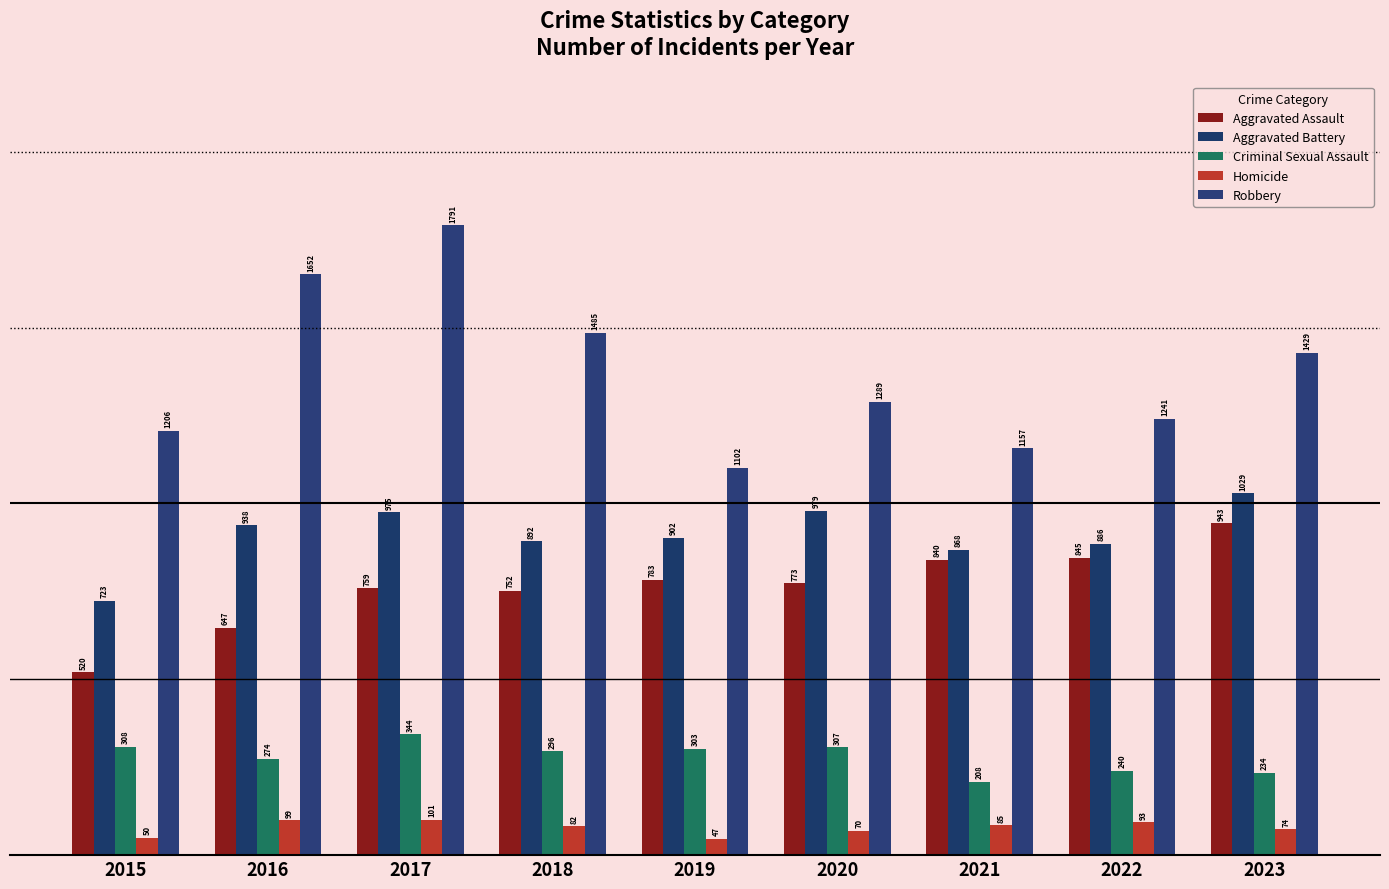

What is the maximum value shown in the chart?

1791